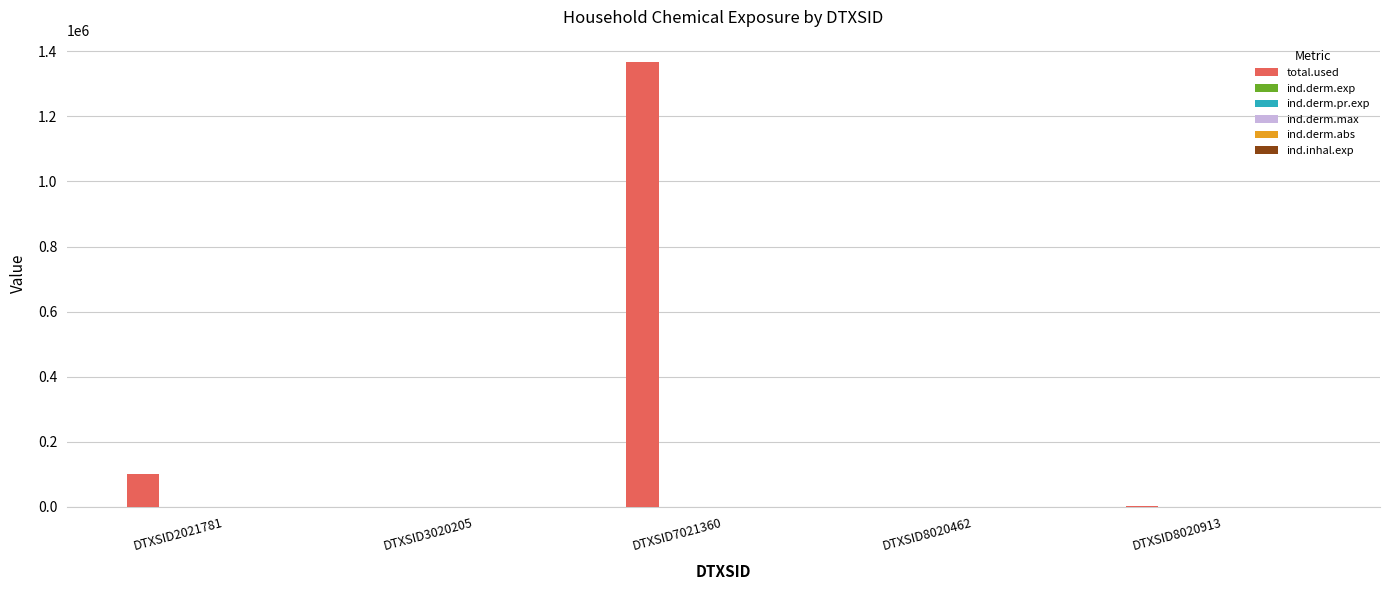

How many categories are shown in the chart?

5